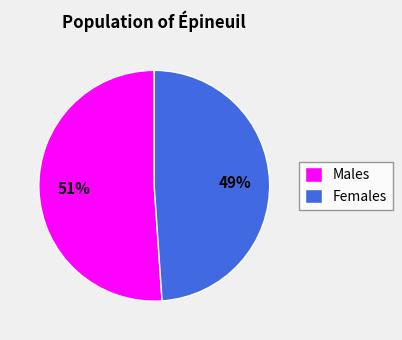

To the nearest percent, what percentage of the pie is Males?

51%